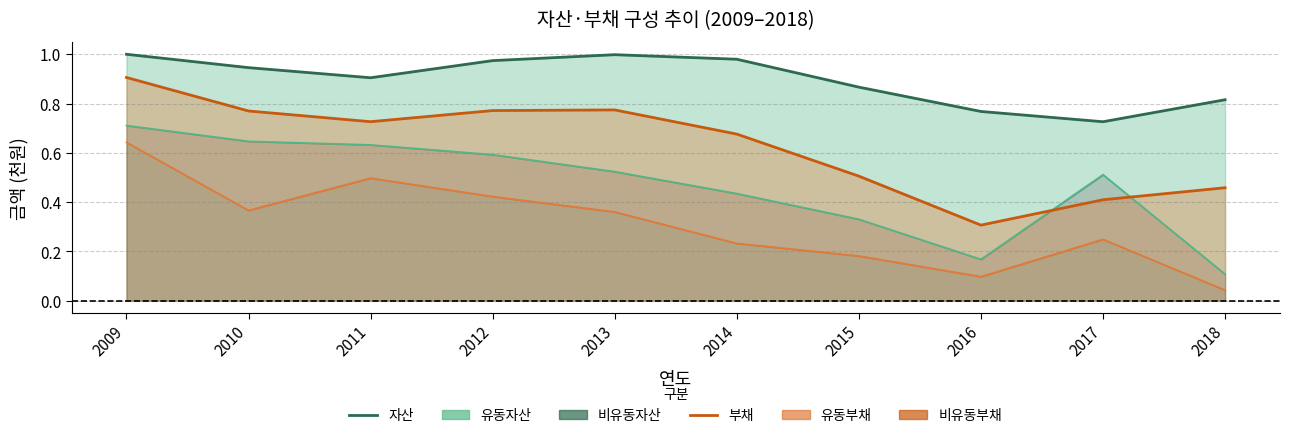

What is the difference between the maximum and minimum values in the 부채 series?

0.6